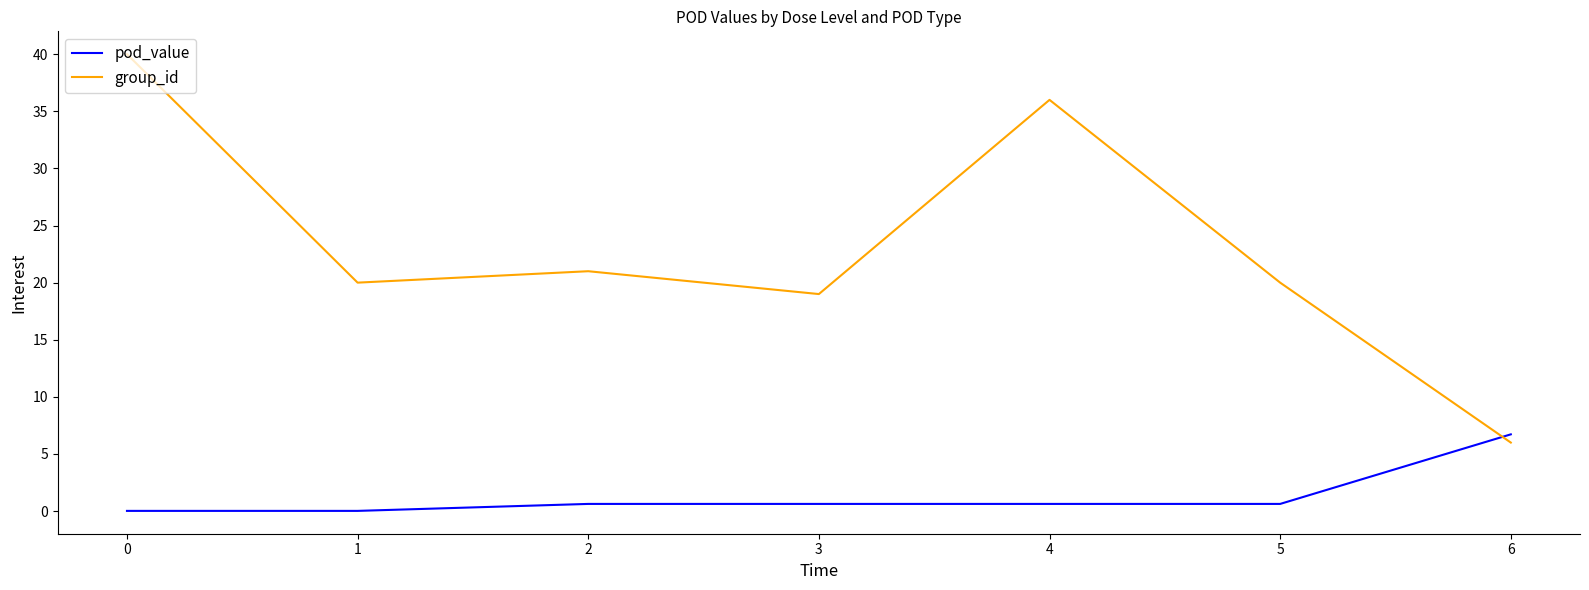

Which series has the largest total across all categories?

group_id